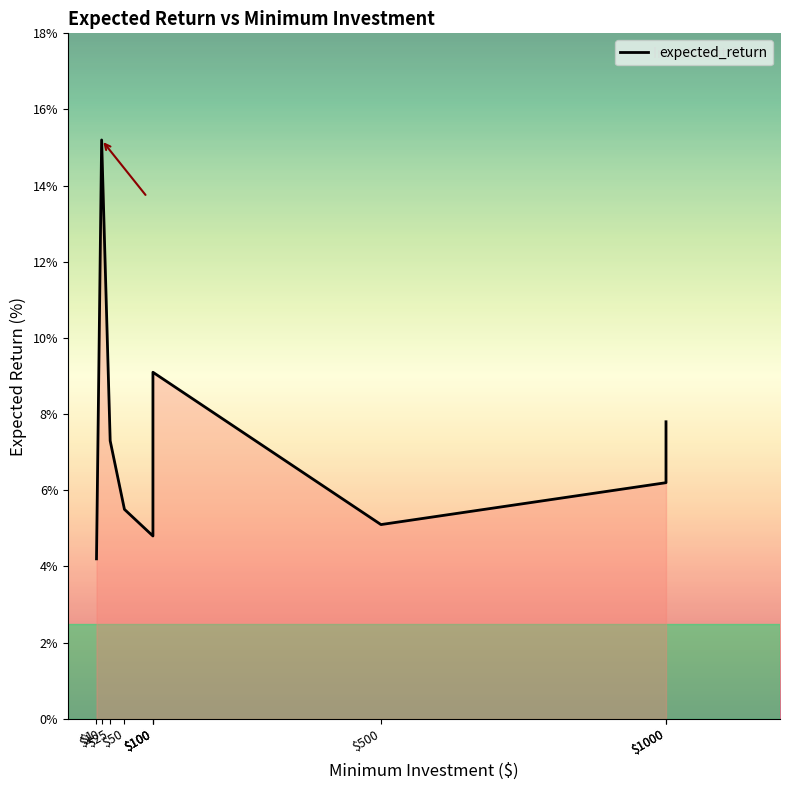

What is the smallest value displayed?

4.2